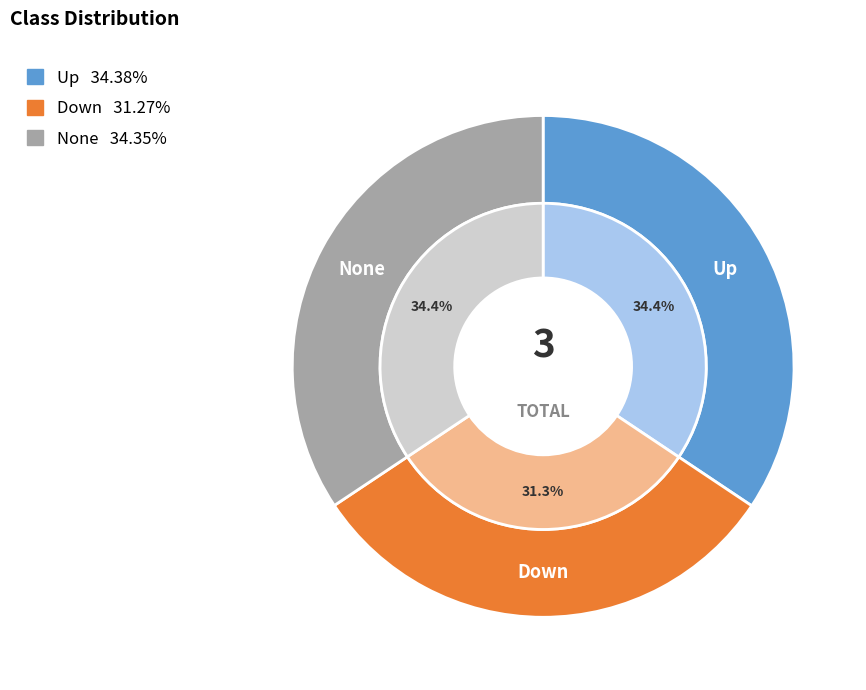

Is it true that Up is 34% of the pie?

True